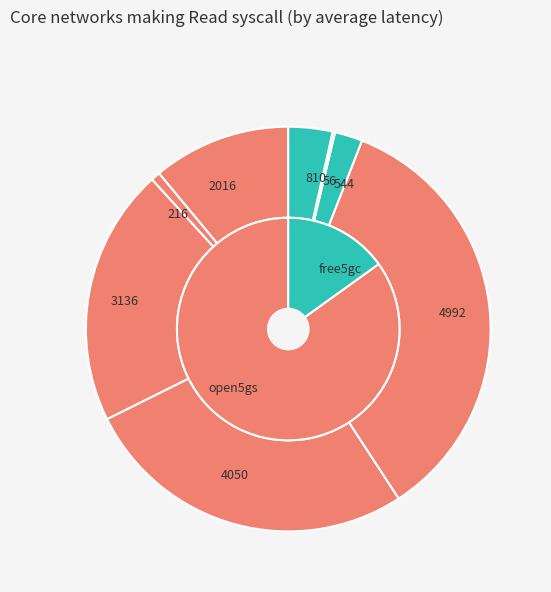

What is the smallest slice in the pie chart?

56